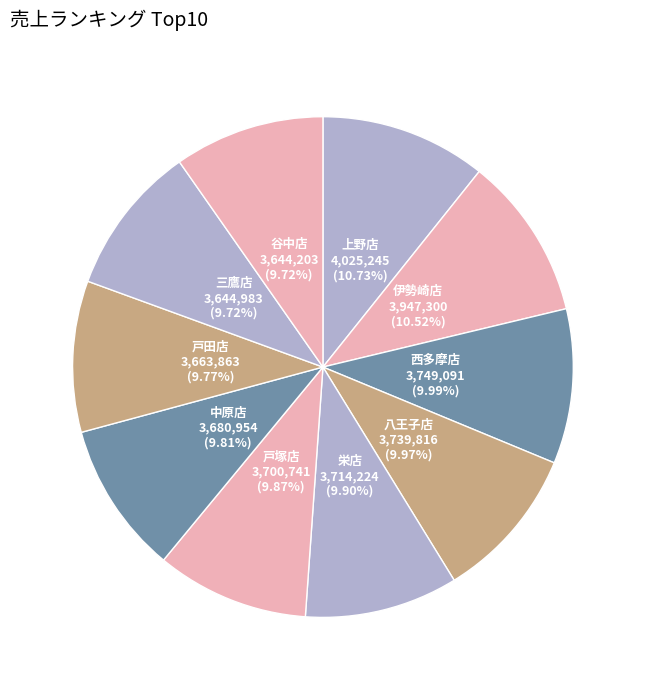

Approximately how many times larger is the value at 中原店 compared to 西多摩店?

1.0